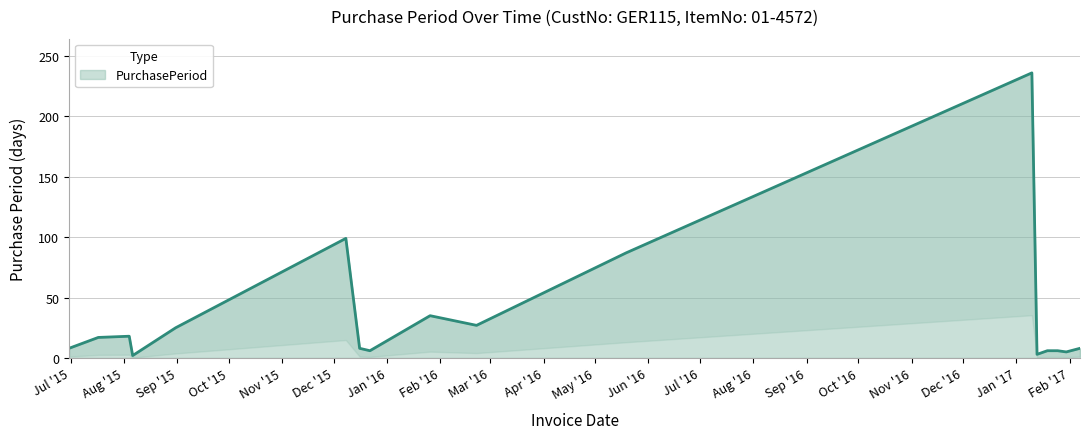

Which label corresponds to the largest value in the chart?

2017-01-10